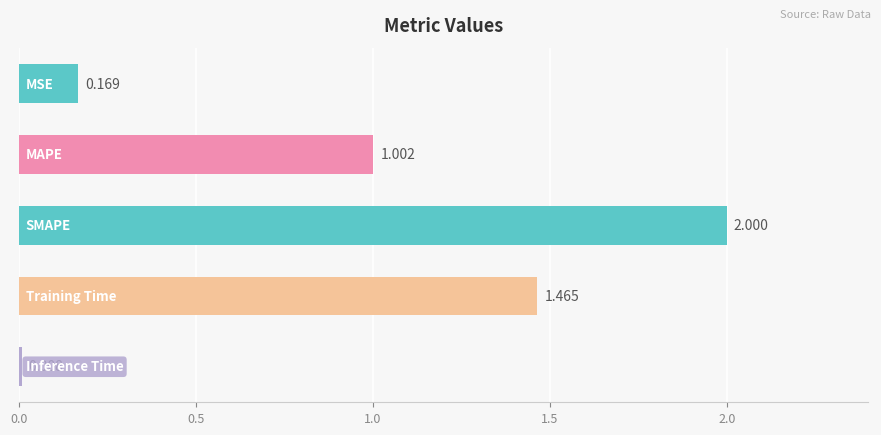

How many bars are there in total?

5